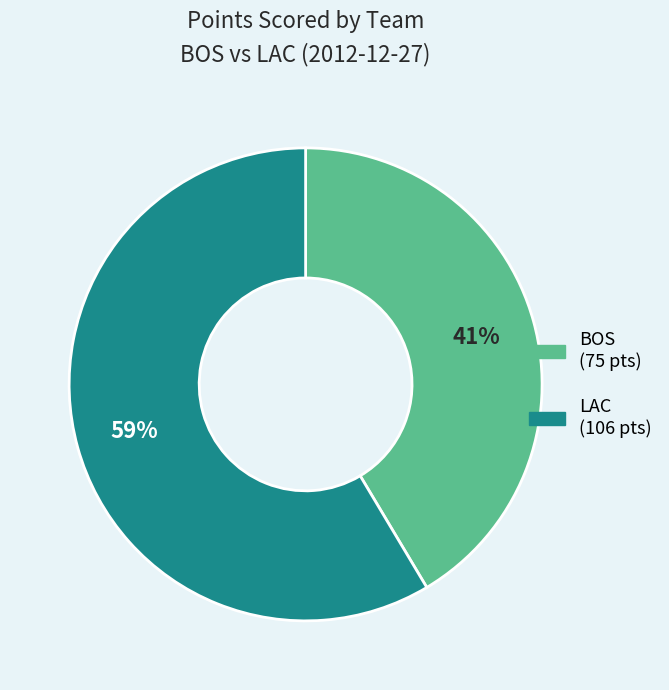

To the nearest percent, what is the average slice percentage?

50%